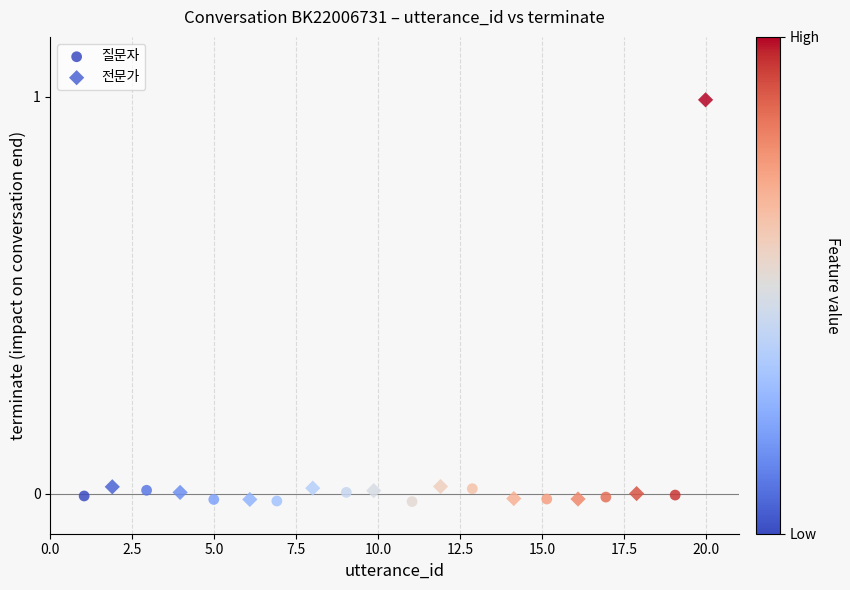

Which series contains the highest Y value?

전문가